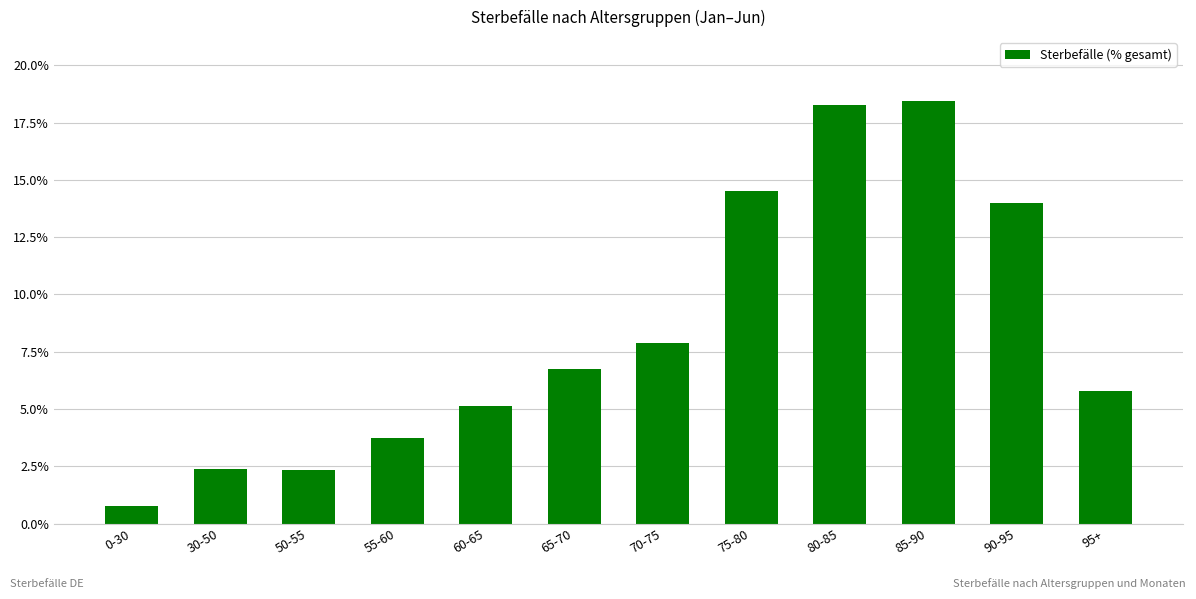

Where does the data first go above 6?

65-70